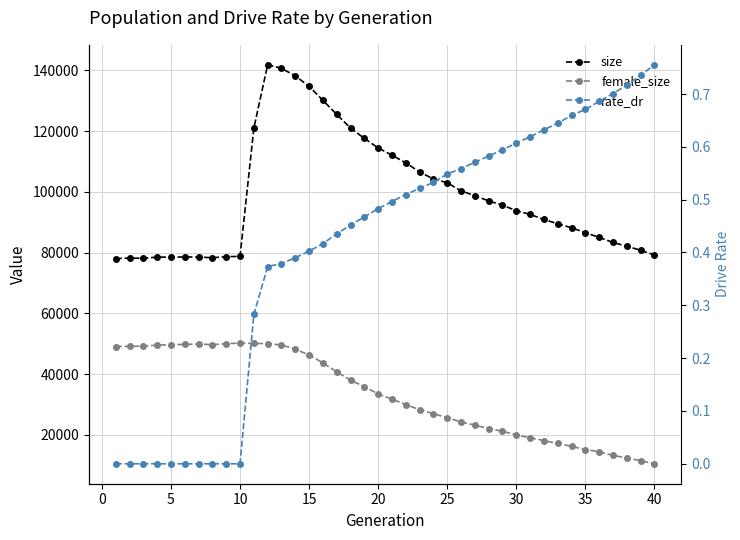

True or false: size and female_size intersect in this chart.

False